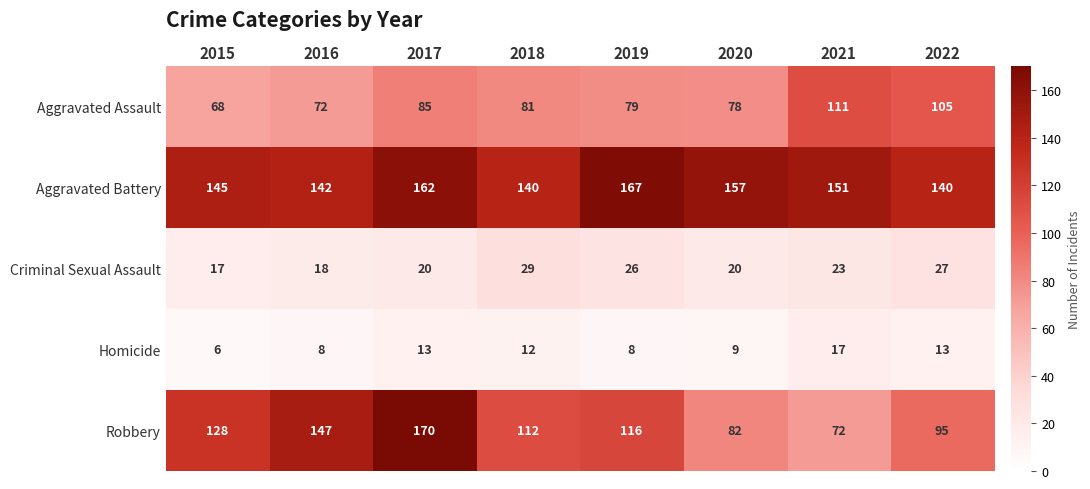

What is the total value across all series at 2018?

374